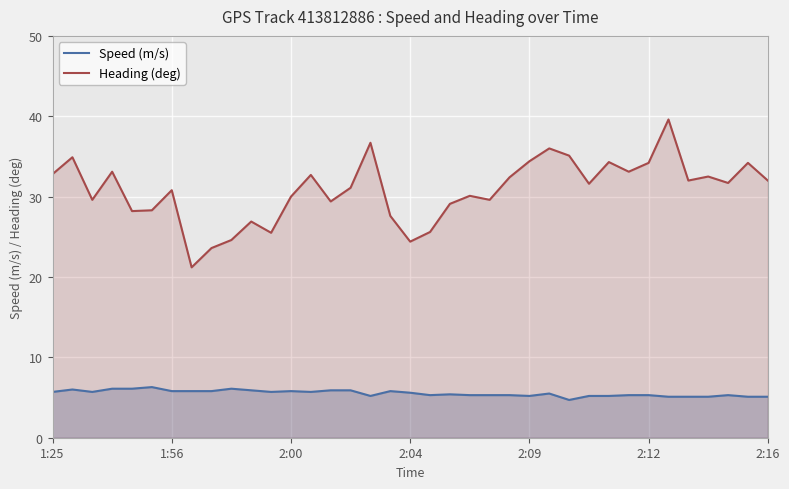

What is the minimum value for Heading (deg)?

21.2